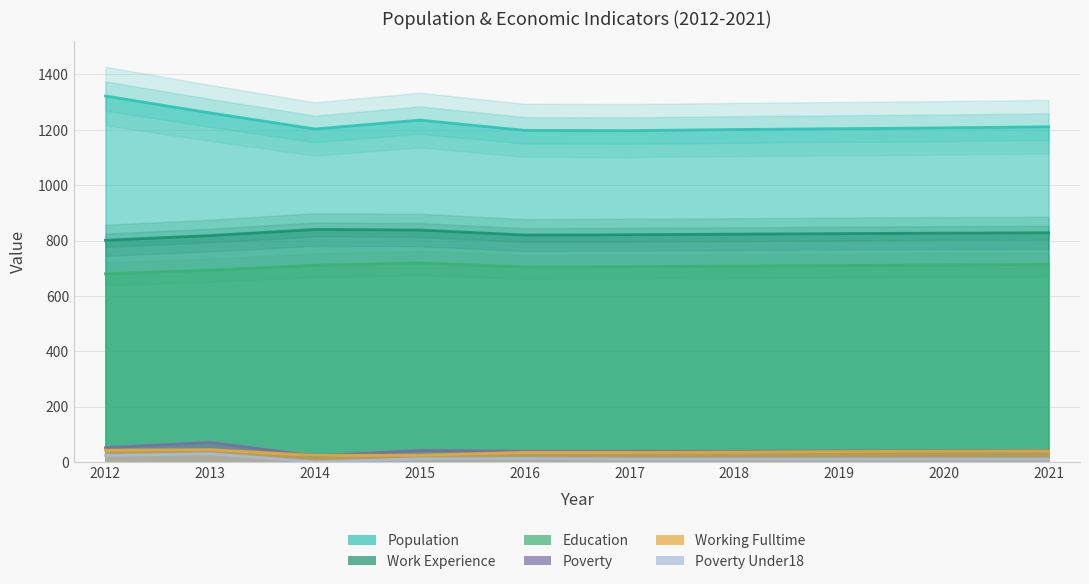

How many data points in Education are above 710?

4